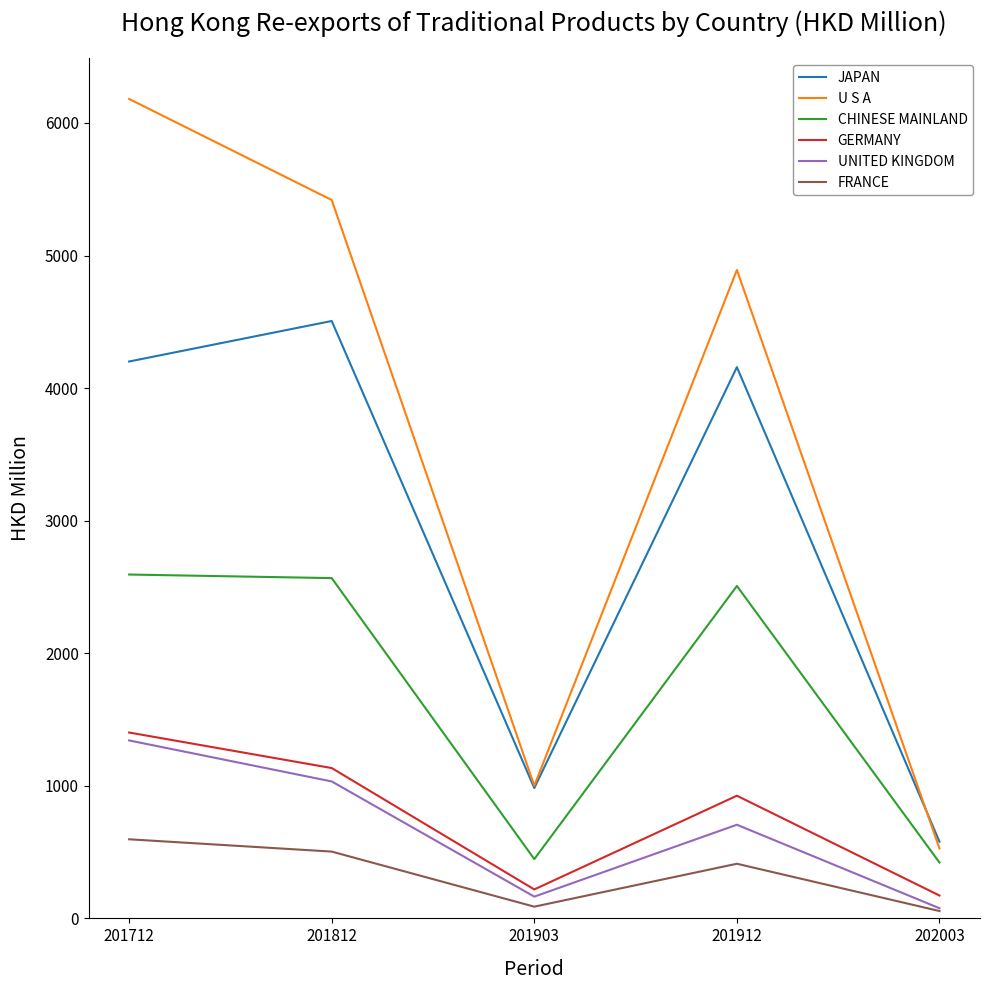

Read the GERMANY value at 202003.

172.4